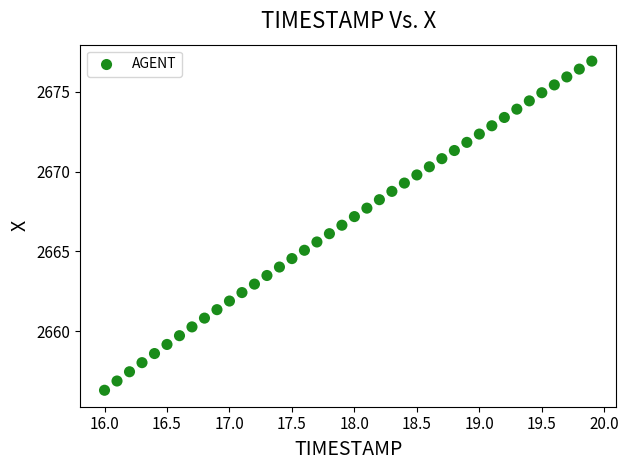

What is the range of X values (max minus min)?

3.9